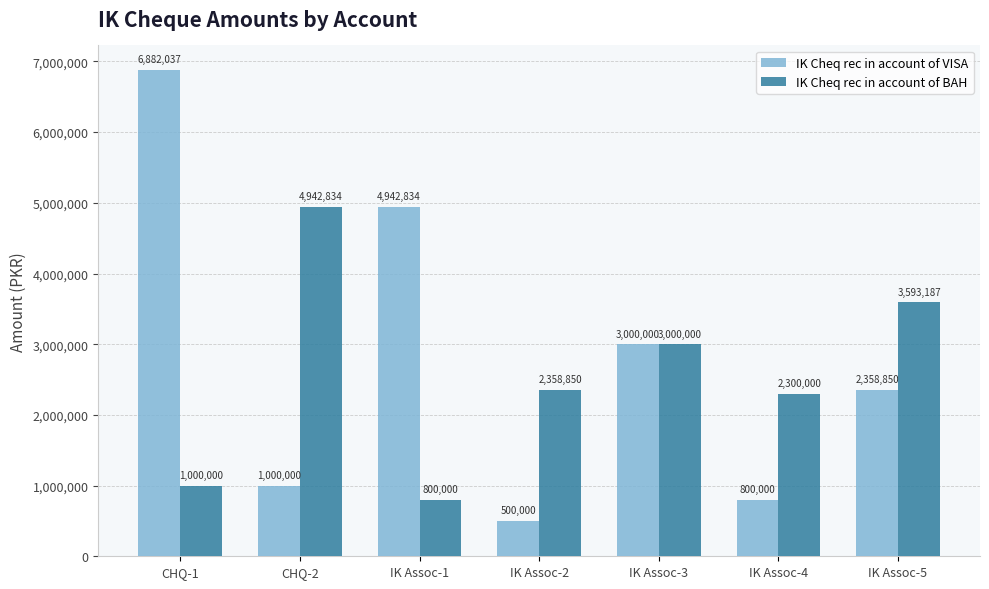

What is the difference between the maximum and second lowest values in the IK Cheq rec in account of VISA series?

6082037